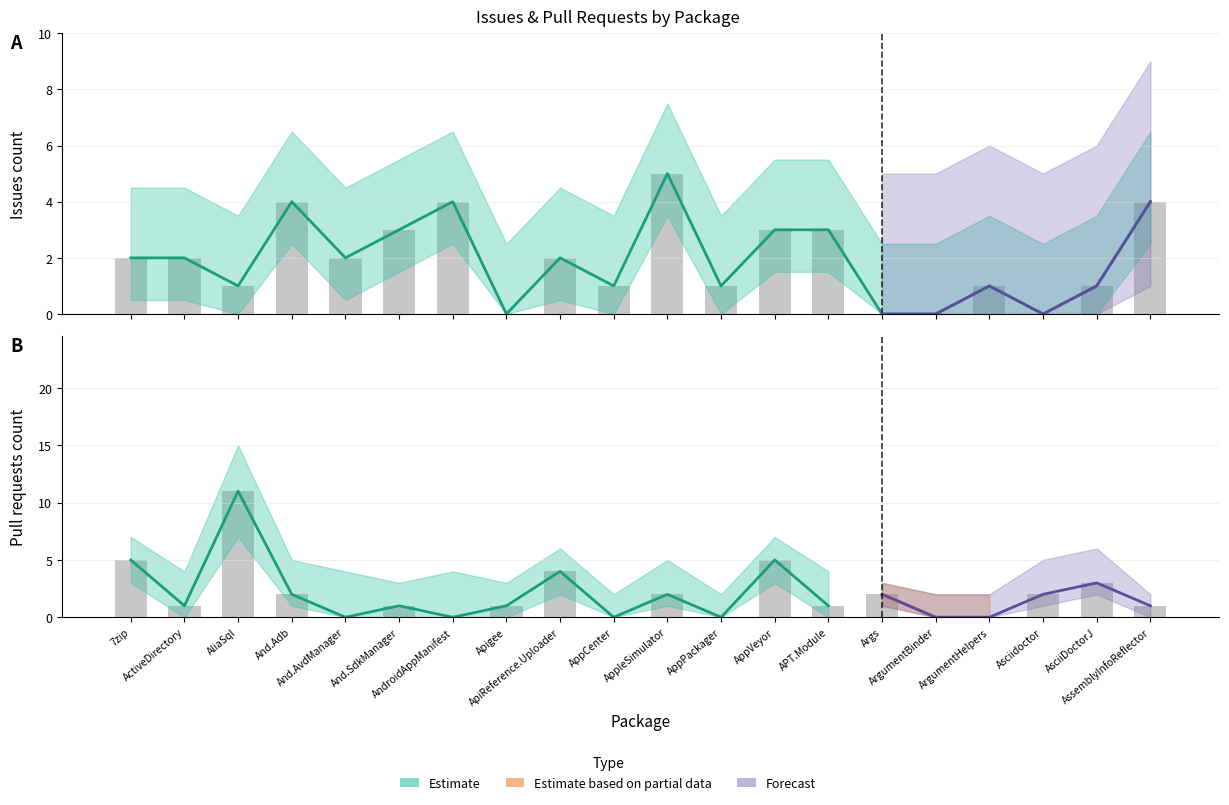

What is the value of the Pull requests count lower bar at the 1st from the left?

5